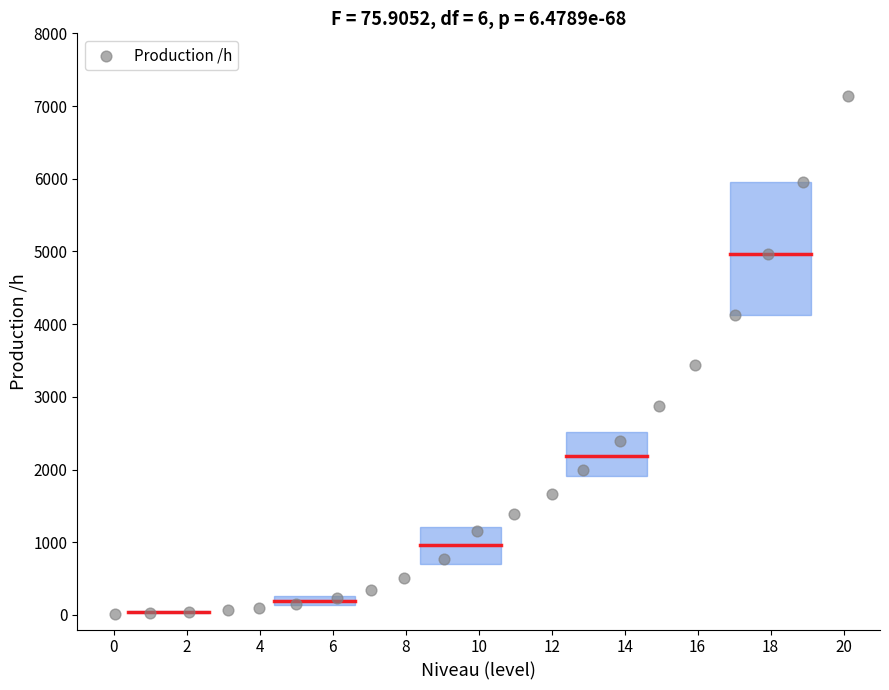

What Y value in the scatter plot is closest to 3580?

3443.7